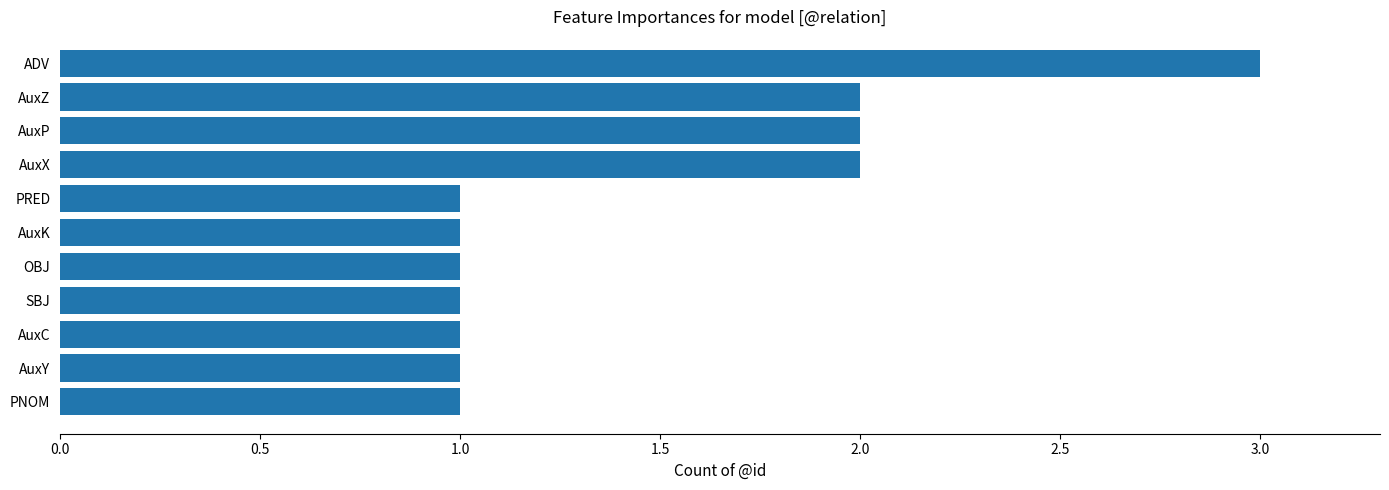

What is the difference between the maximum and minimum values?

2